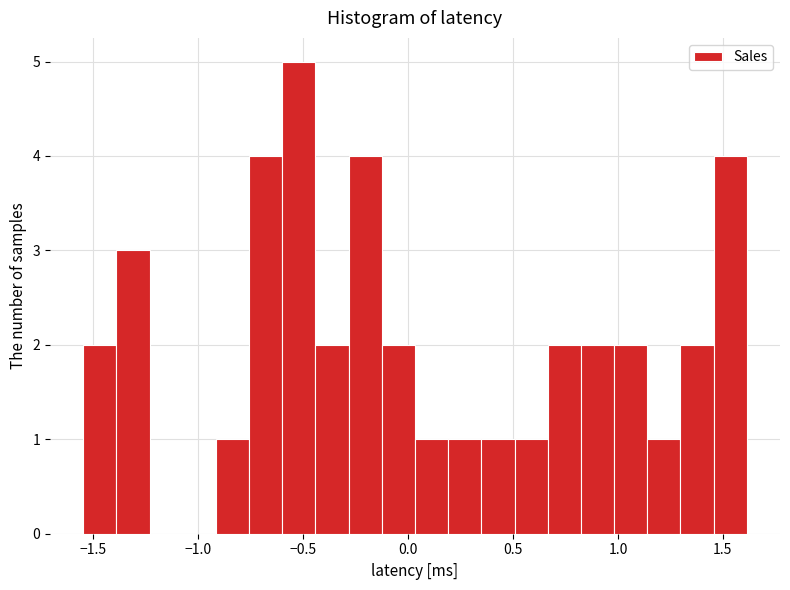

Around what value on the x-axis is the tallest bar? Give the approximate position of its centre, as read against the axis.

-0.50